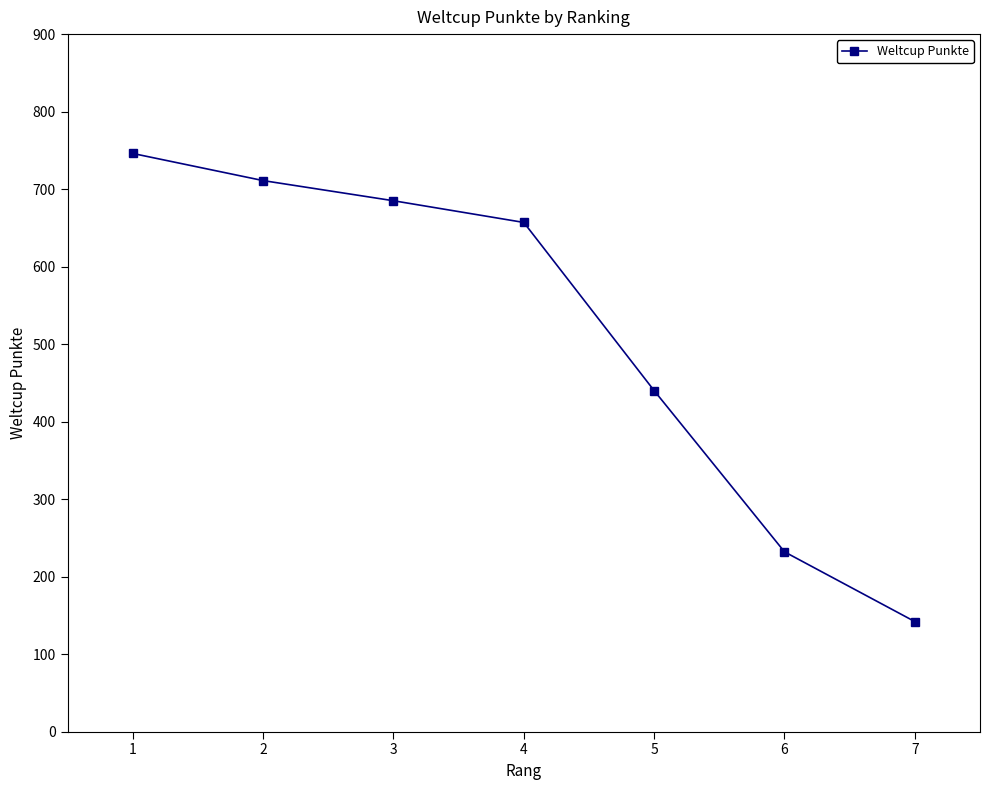

What is the smallest value displayed?

142